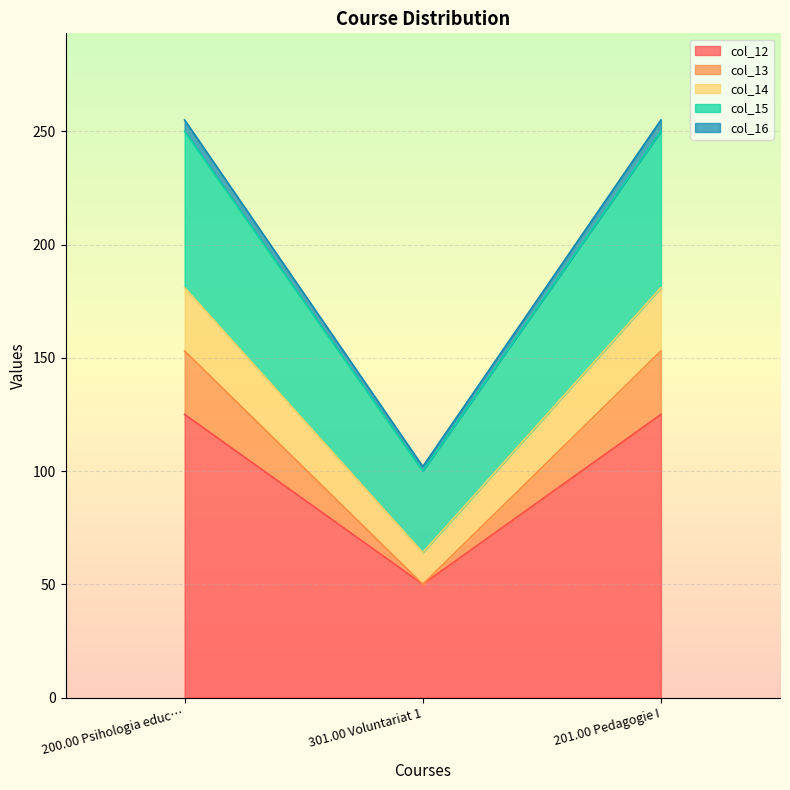

Which series changed the most between 200.00 Psihologia educ… and 201.00 Pedagogie I?

col_12